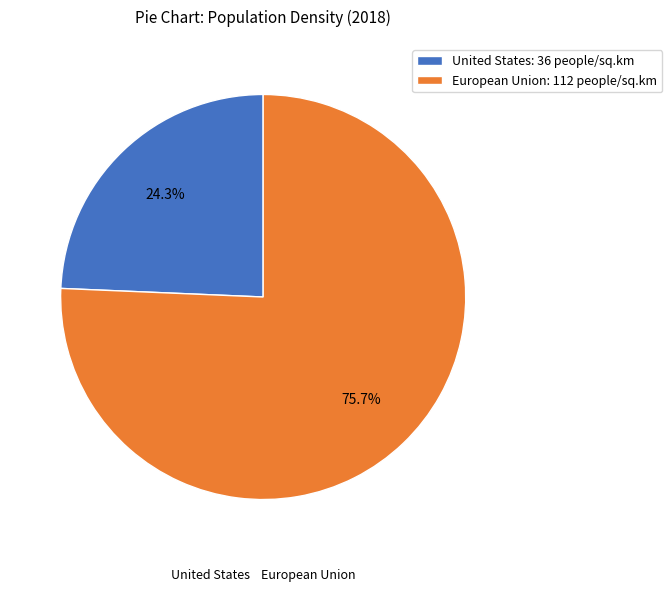

How much of the chart is everything except United States?

75.7%